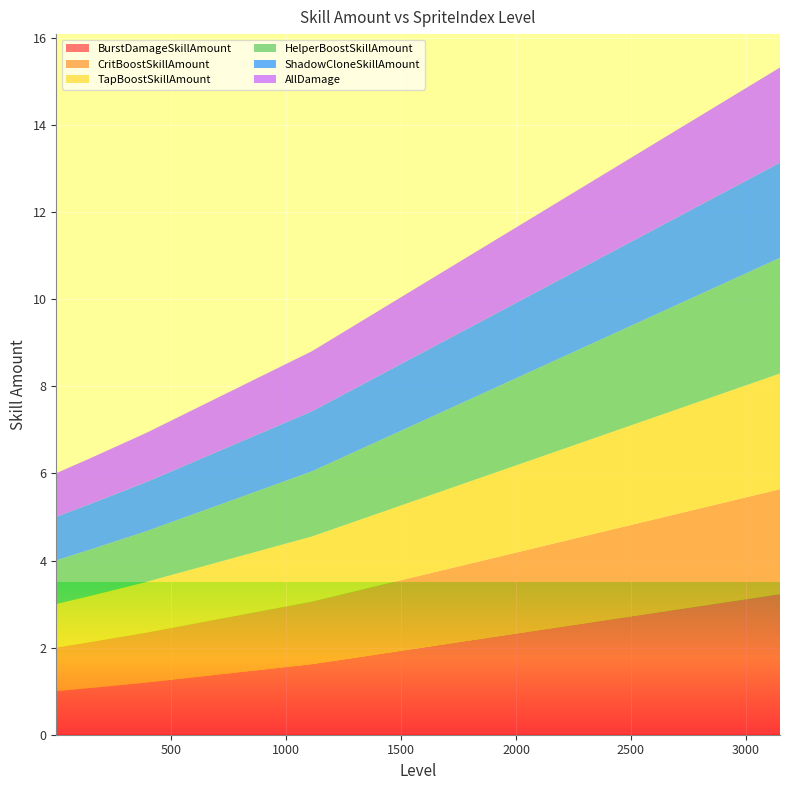

Reading right to left, what are all the values shown in this chart?

BurstDamageSkillAmount: 3148=3.2	1113=1.6	394=1.2	139=1.1	49=1.0	1=1.0
CritBoostSkillAmount: 3148=2.4	1113=1.4	394=1.1	139=1.1	49=1.0	1=1.0
TapBoostSkillAmount: 3148=2.7	1113=1.5	394=1.2	139=1.1	49=1.0	1=1.0
HelperBoostSkillAmount: 3148=2.7	1113=1.5	394=1.2	139=1.1	49=1.0	1=1.0
ShadowCloneSkillAmount: 3148=2.2	1113=1.4	394=1.1	139=1.0	49=1.0	1=1.0
AllDamage: 3148=2.2	1113=1.4	394=1.1	139=1.0	49=1.0	1=1.0